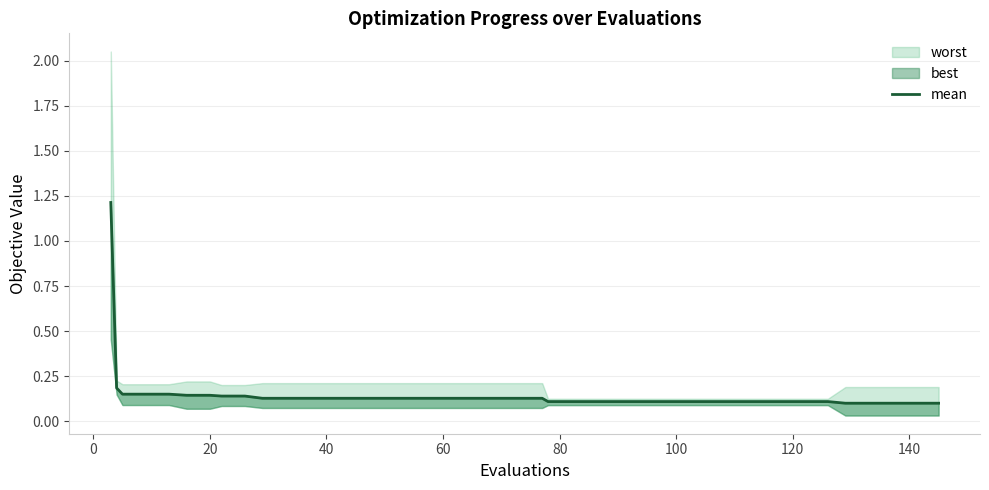

What is the maximum value shown in the chart?

1.2